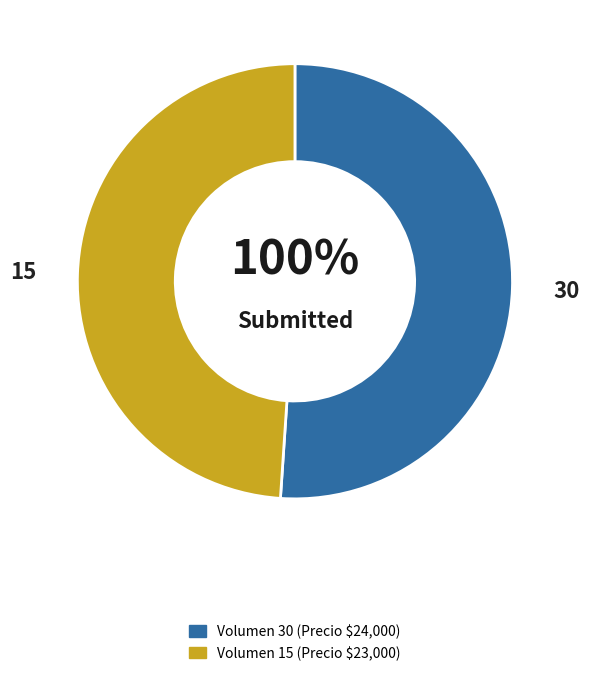

To the nearest percent, what is the combined percentage of 15 and 30?

100%